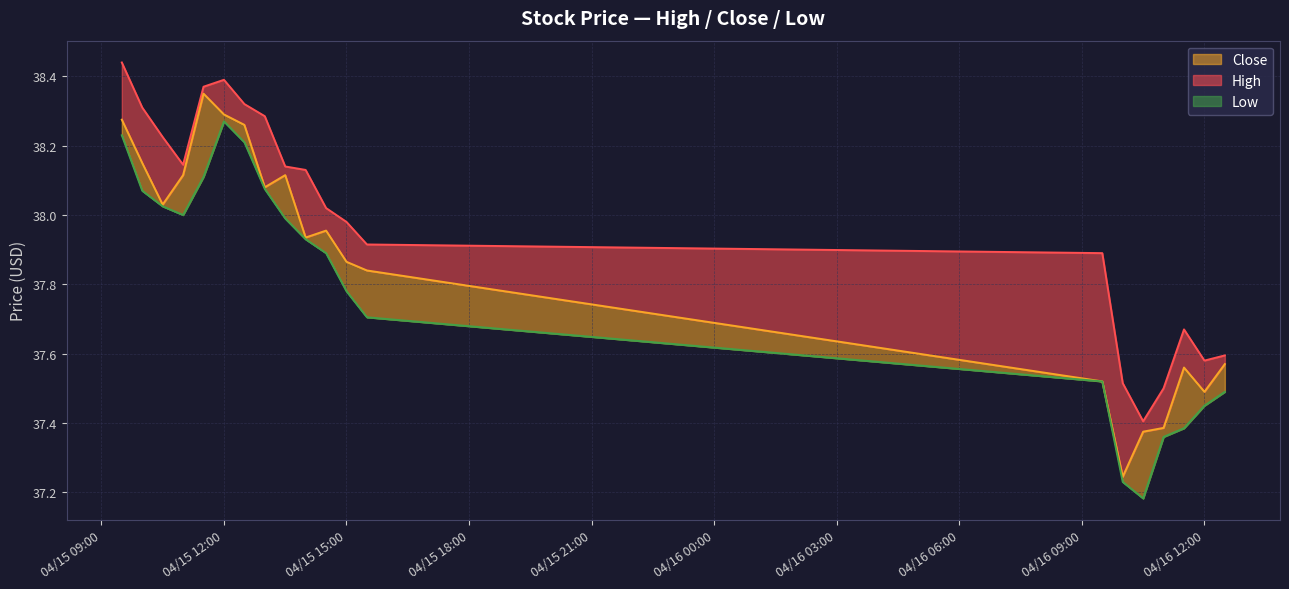

Does the chart have visible grid lines?

Yes